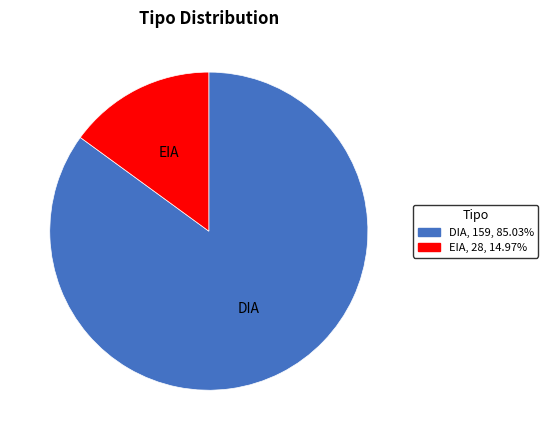

Between EIA and DIA, which is larger?

DIA